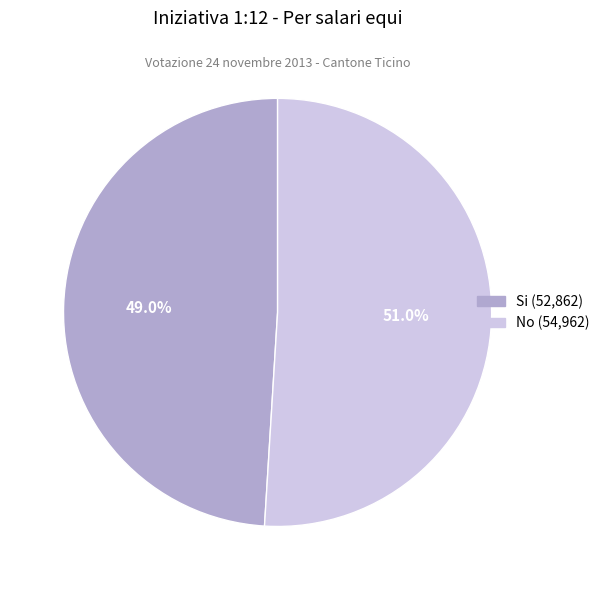

Is there a majority slice in this chart?

Yes